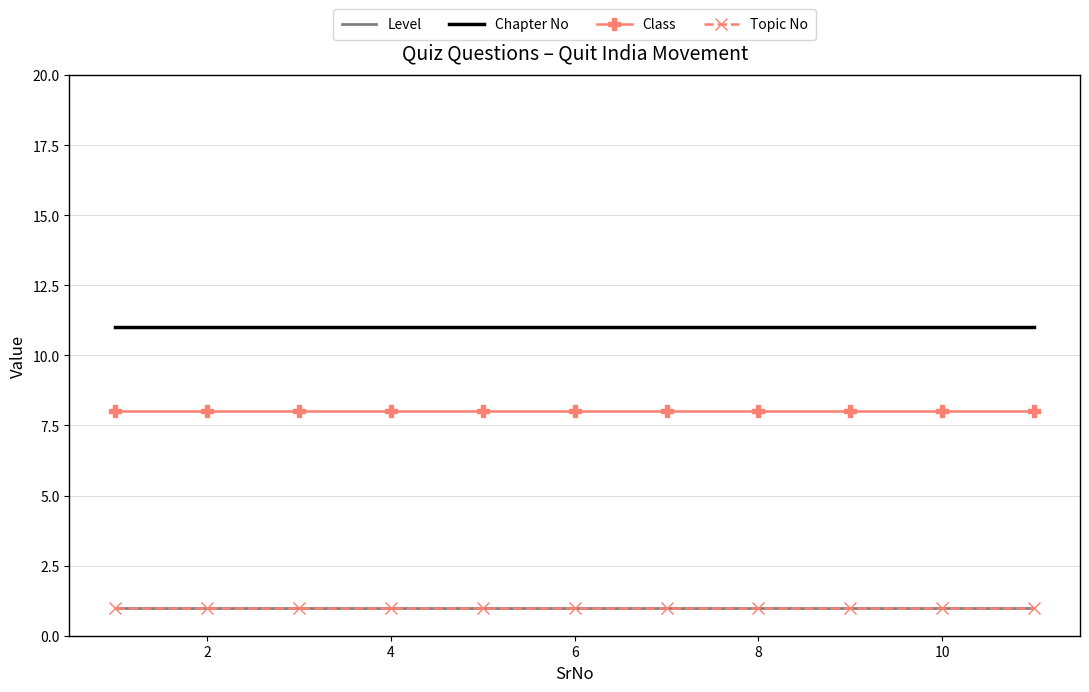

At how many categories does at least one series exceed 6?

11